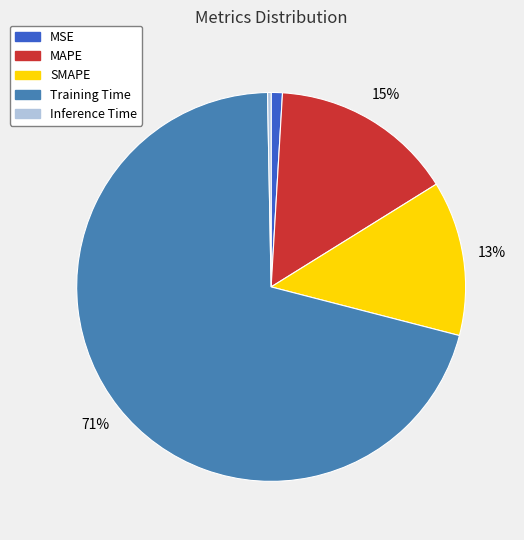

Which has a higher value, MAPE or Training Time?

Training Time